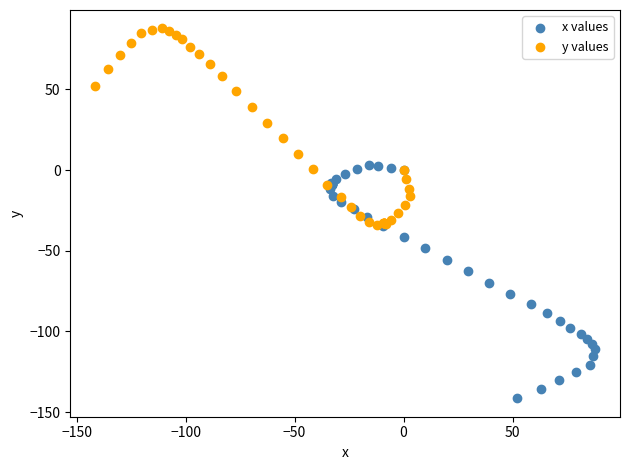

Which series contains the highest Y value?

y values